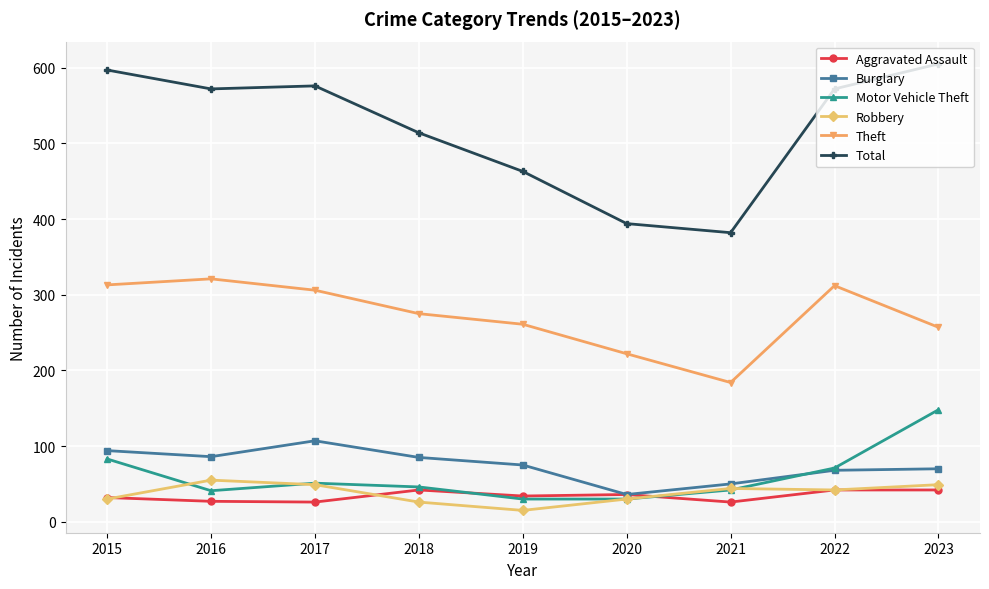

True or false: Theft has more than 0 points higher than both neighbors.

True